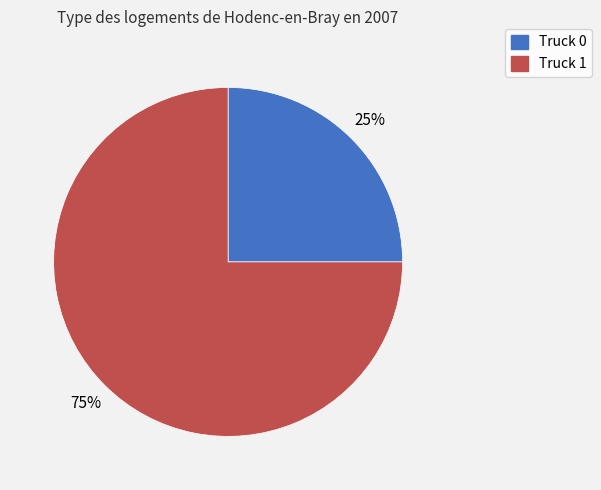

Do Truck 0 and Truck 1 together represent more than half of the pie?

Yes